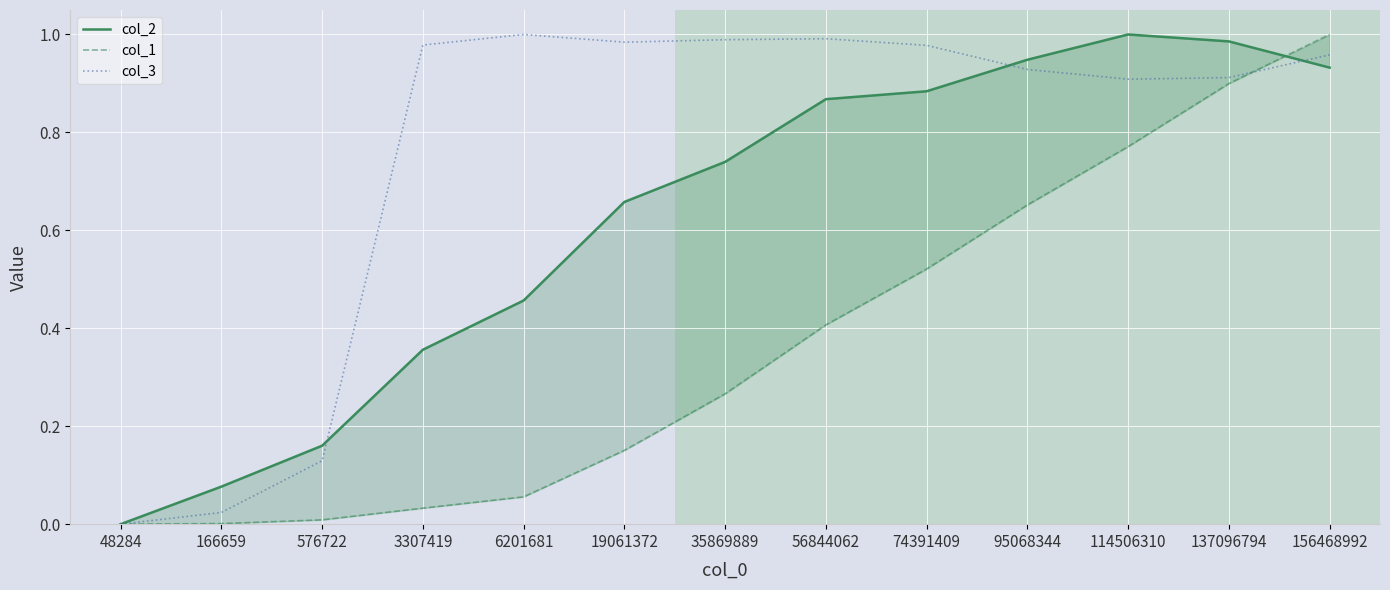

Is it true that col_1 equals 0.1 at 56844062?

False